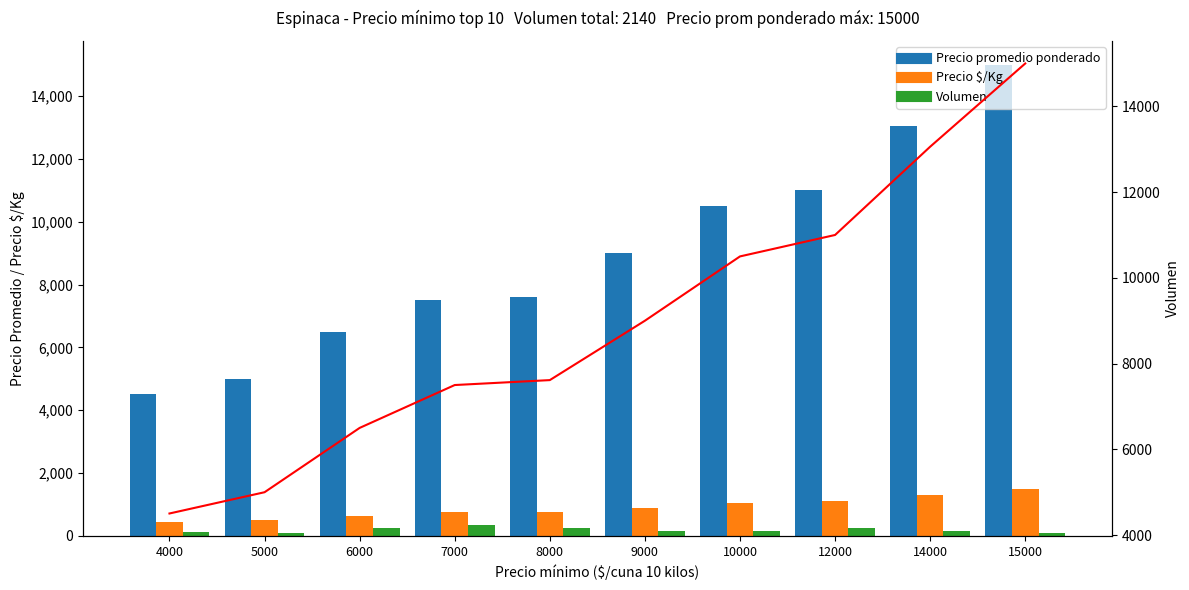

What is the maximum value for Precio $/Kg?

1500